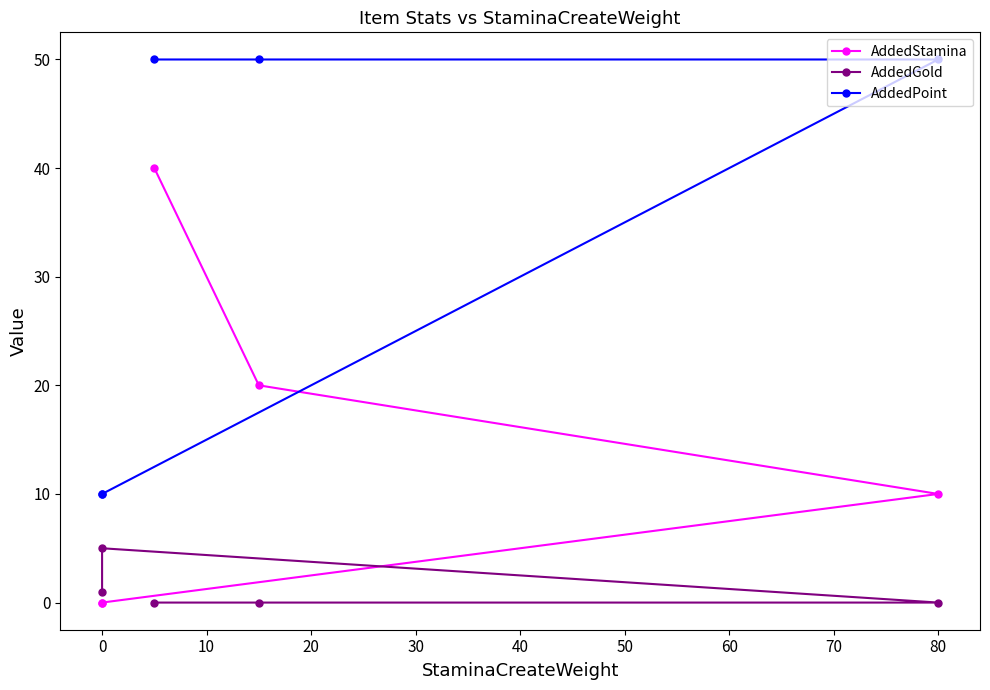

Does the chart display data point markers on the line(s)?

Yes